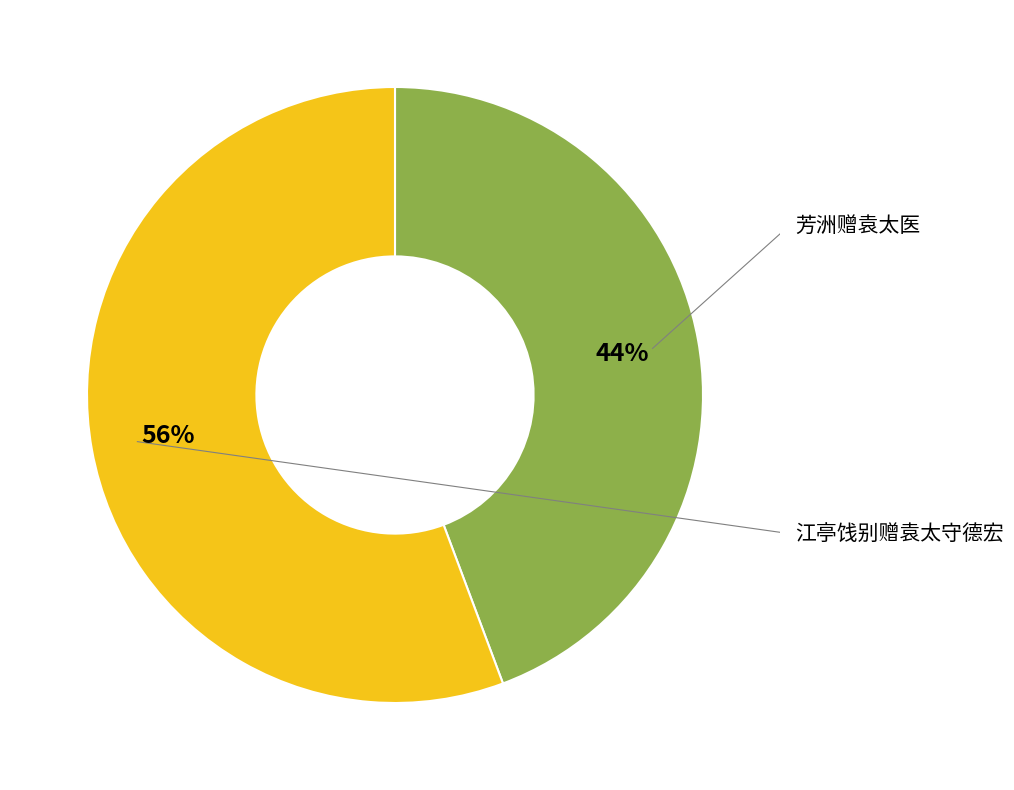

What portion of the pie excludes 芳洲赠袁太医?

55.7%